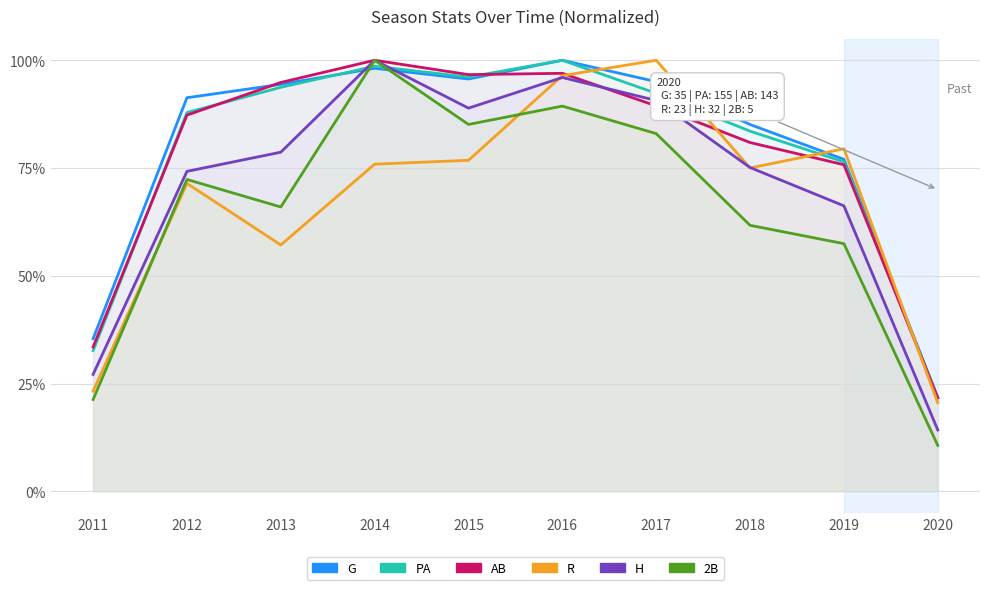

Is the value of R at 2016 greater than the value of 2B at 2012?

Yes